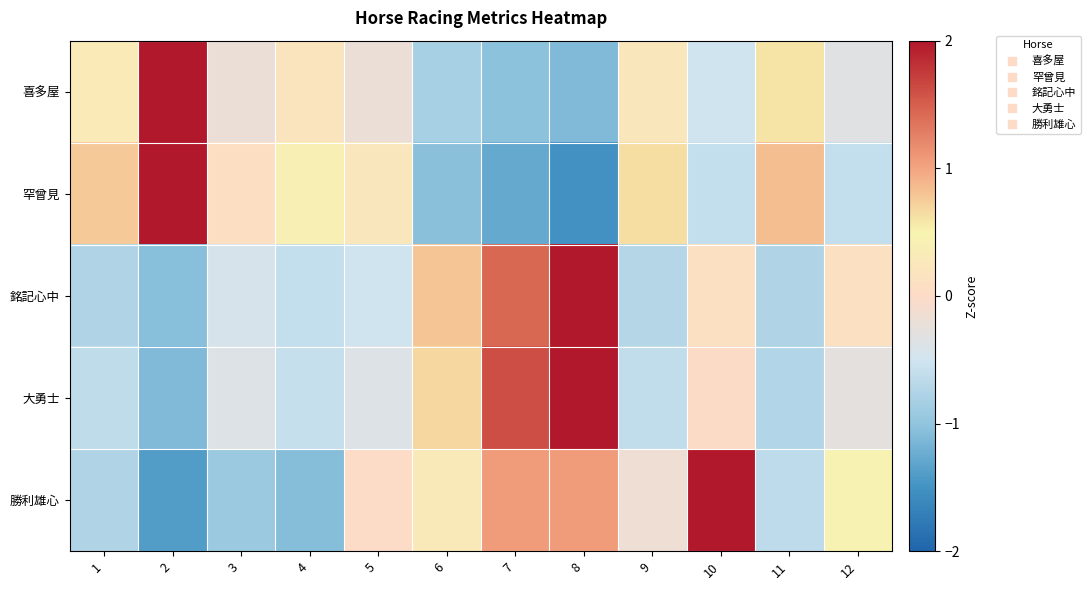

What is the spread (max minus min) of values at 5?

0.7